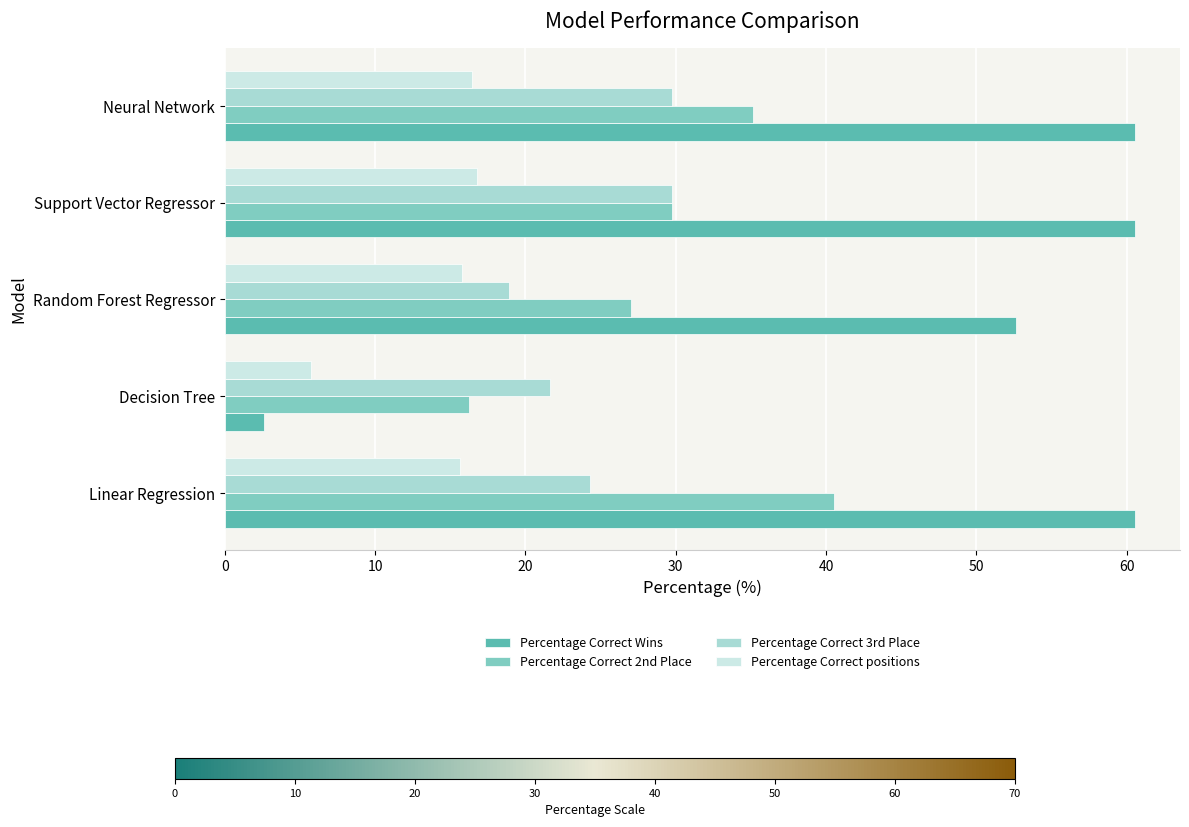

What is the sum of all Percentage Correct 2nd Place values?

148.6